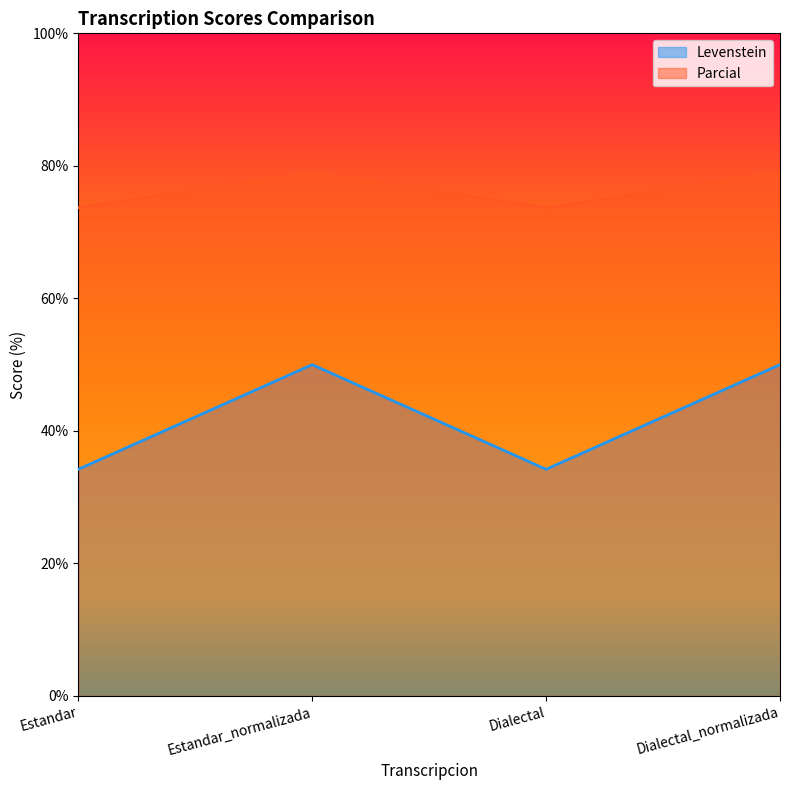

Which series changed the most between Estandar_normalizada and Dialectal_normalizada?

Levenstein